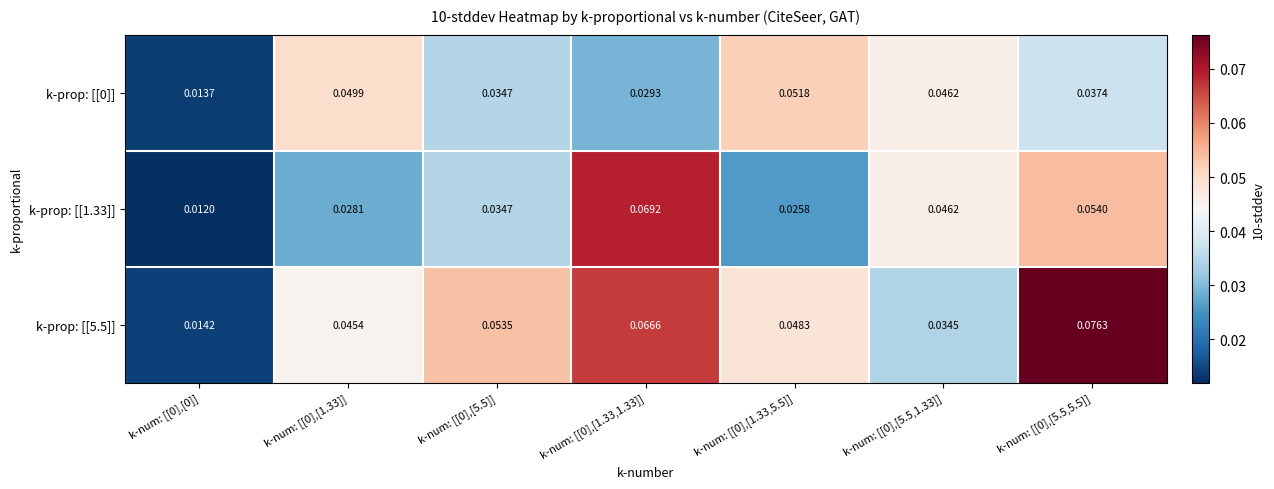

At which category does the chart reach its peak across all series?

k-num: [[0],[5.5,5.5]]